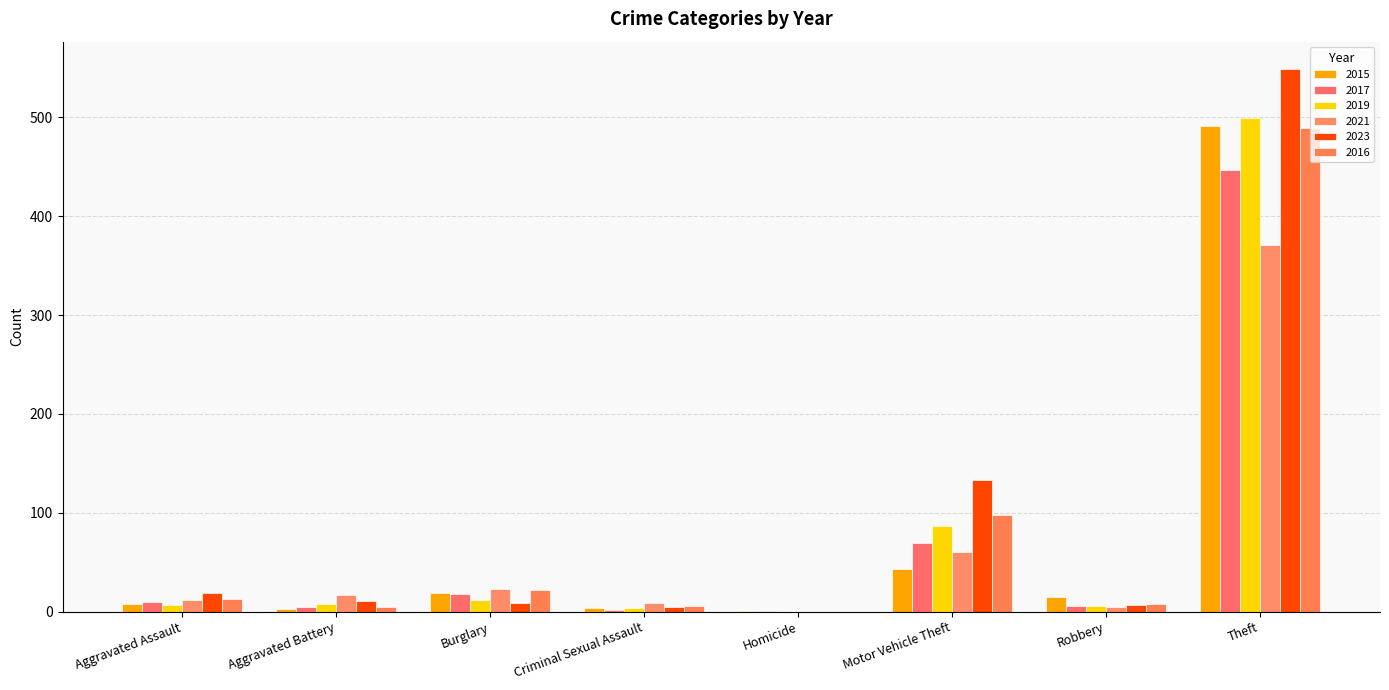

Which label corresponds to the smallest value in the chart?

Homicide